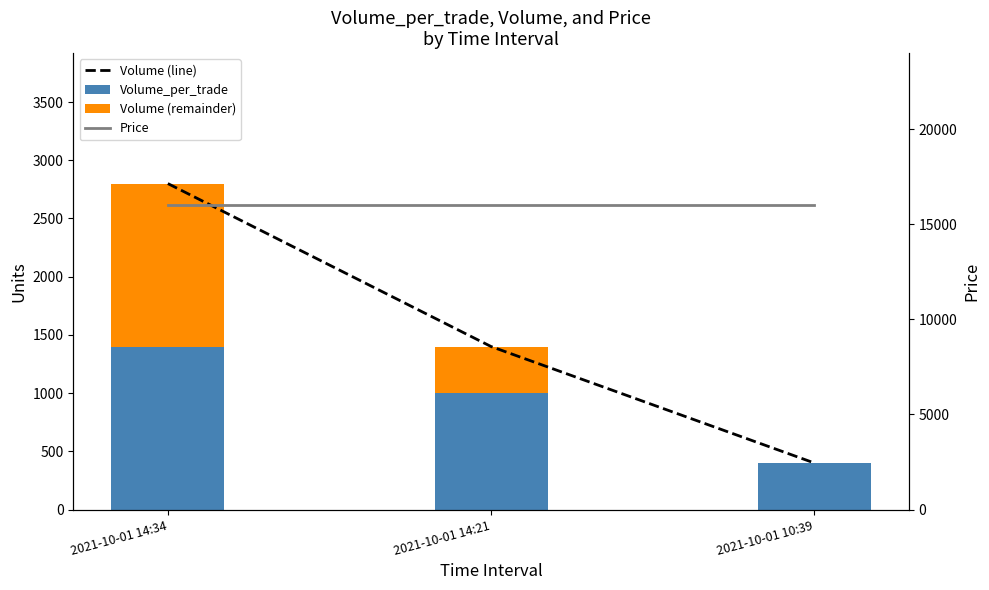

What position from the left is 2021-10-01 14:21?

2